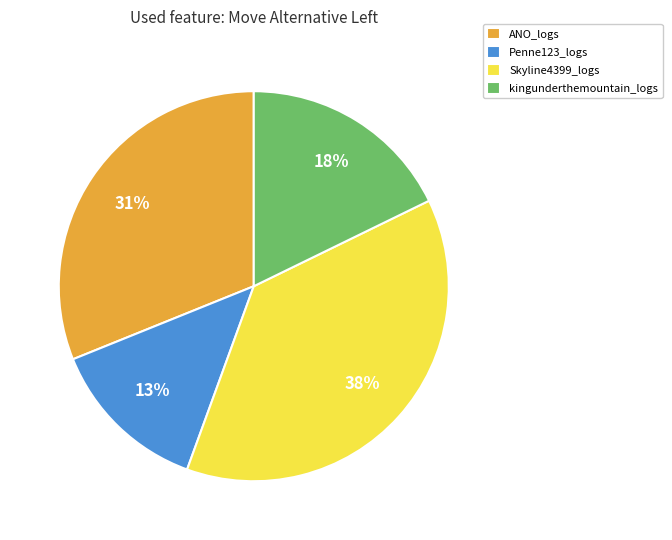

What percentage is the ANO_logs slice, to the nearest percent?

31%